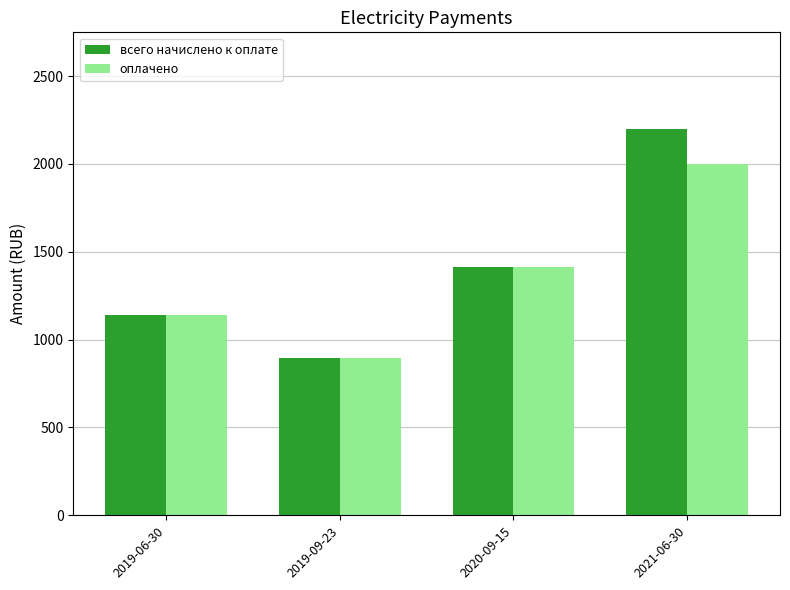

Are the bars grouped side by side (vs. stacked)?

Yes